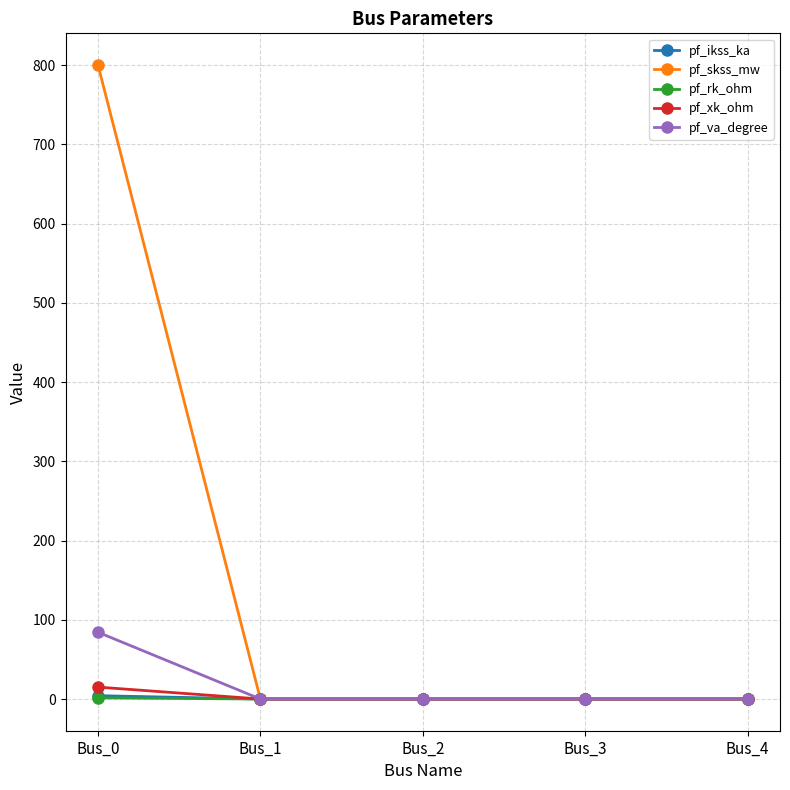

Is this an area chart (filled region under the line)?

No